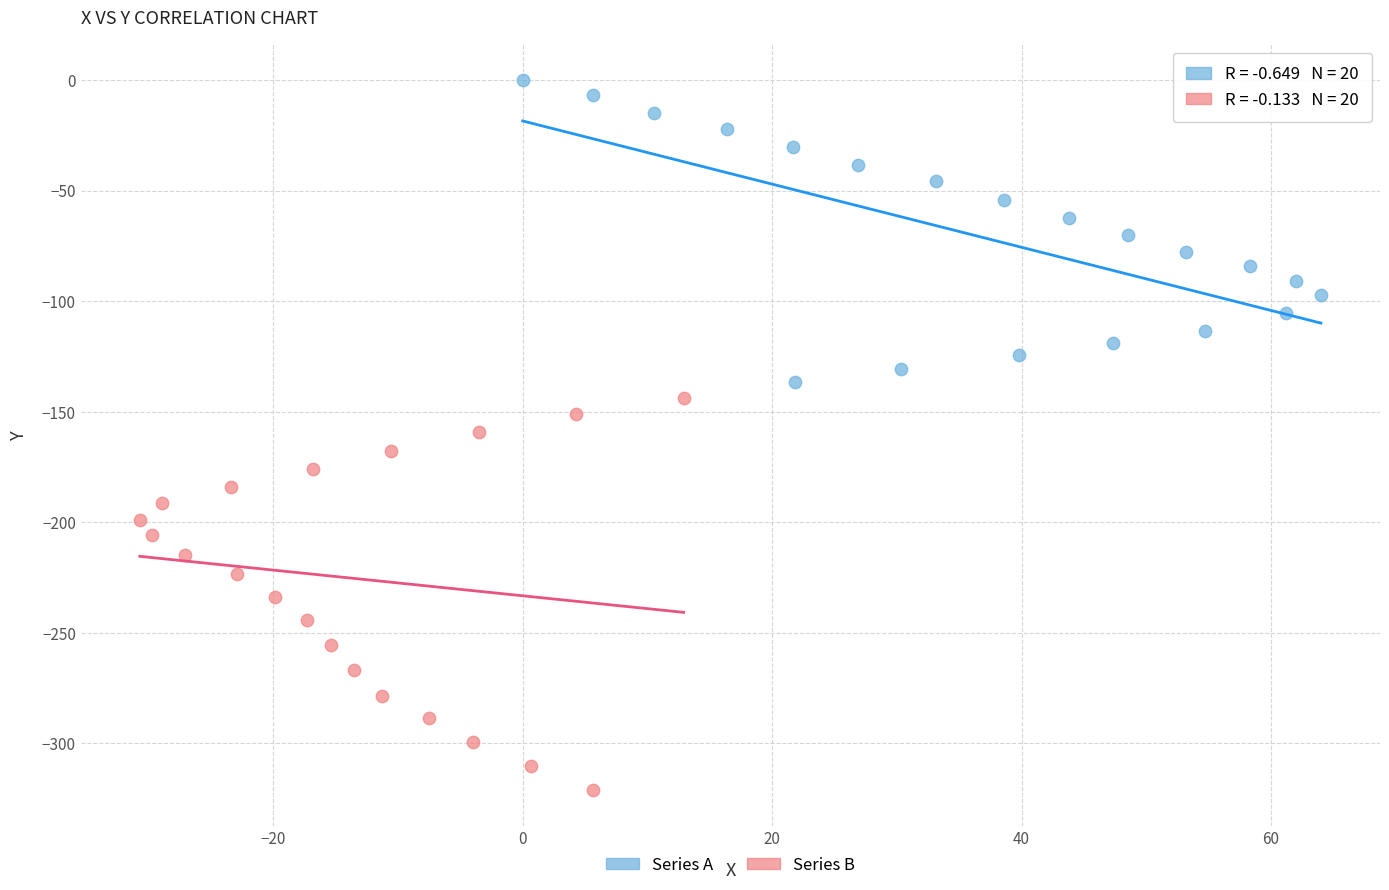

Which series reaches the maximum Y coordinate?

Series A